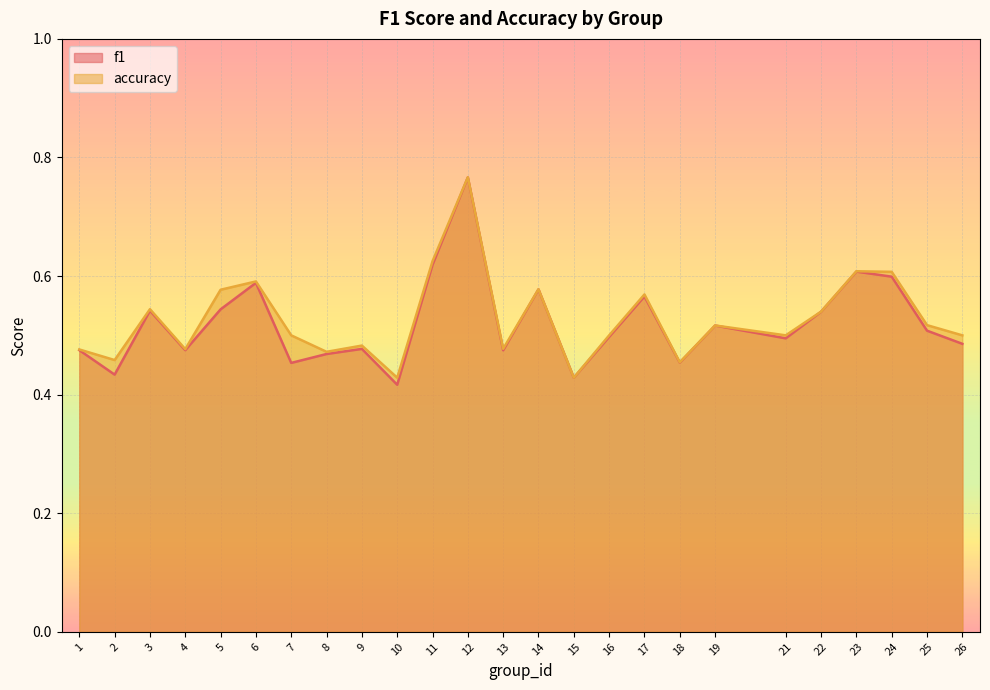

True or false: accuracy and f1 intersect in this chart.

False